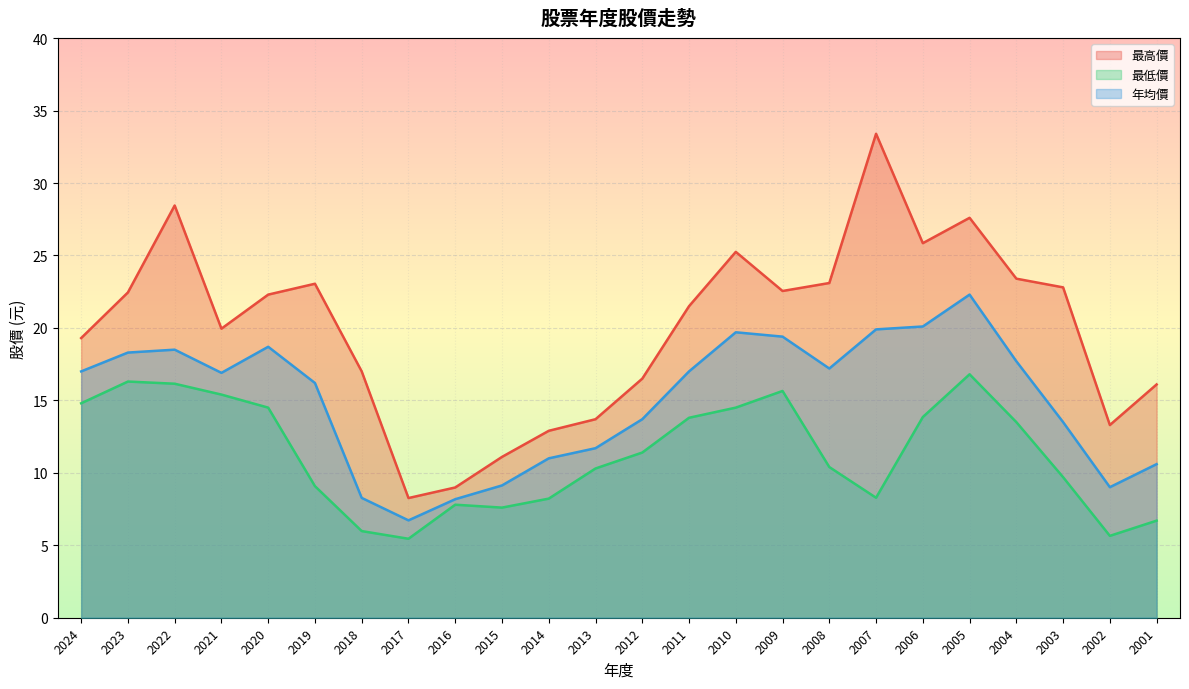

True or false: 最低價 and 年均價 cross at least once.

False